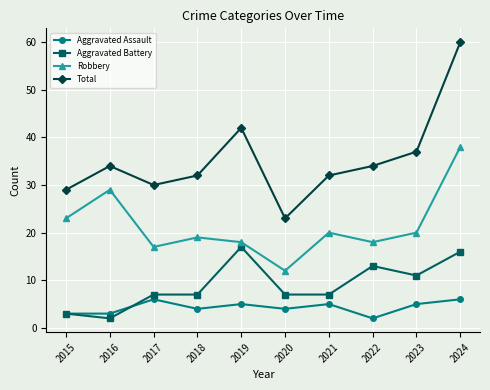

What is the value of the Total point at the 3rd from the left?

30